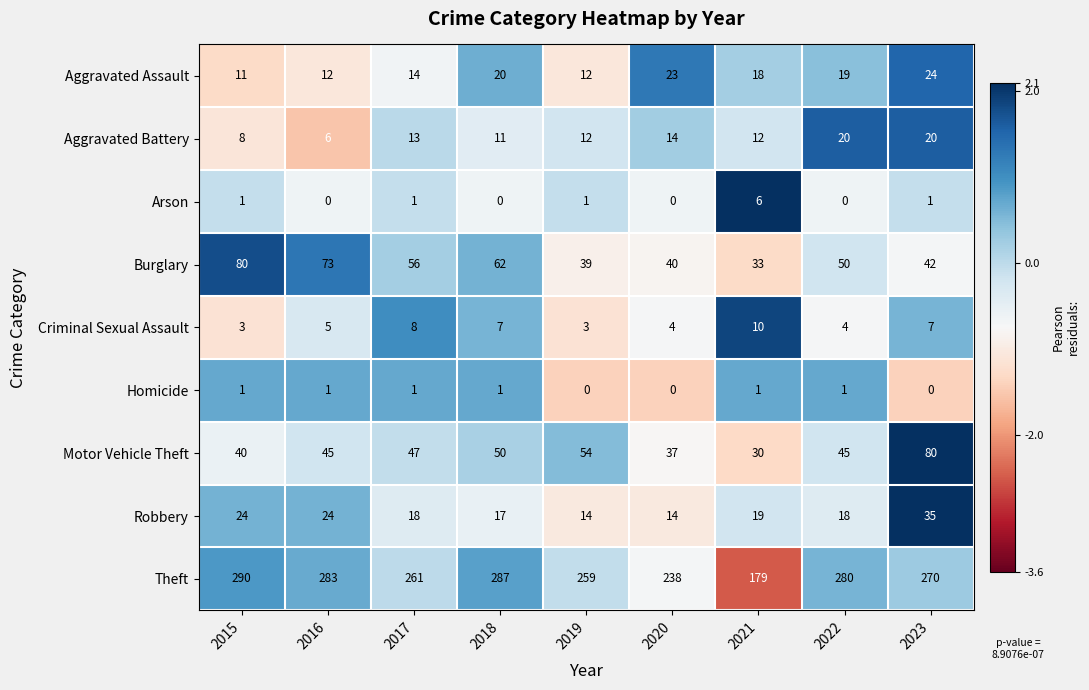

Rank the series at 2018 from highest to lowest value.

Theft, Burglary, Motor Vehicle Theft, Aggravated Assault, Robbery, Aggravated Battery, Criminal Sexual Assault, Homicide, Arson